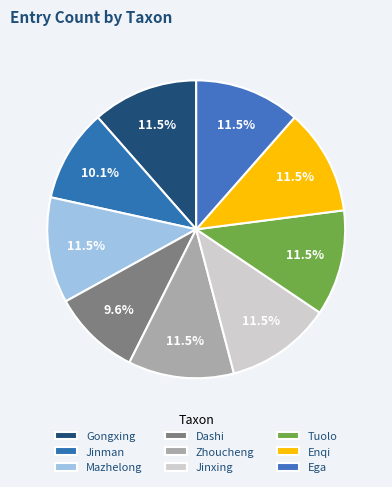

What is the smallest slice in the pie chart?

Dashi